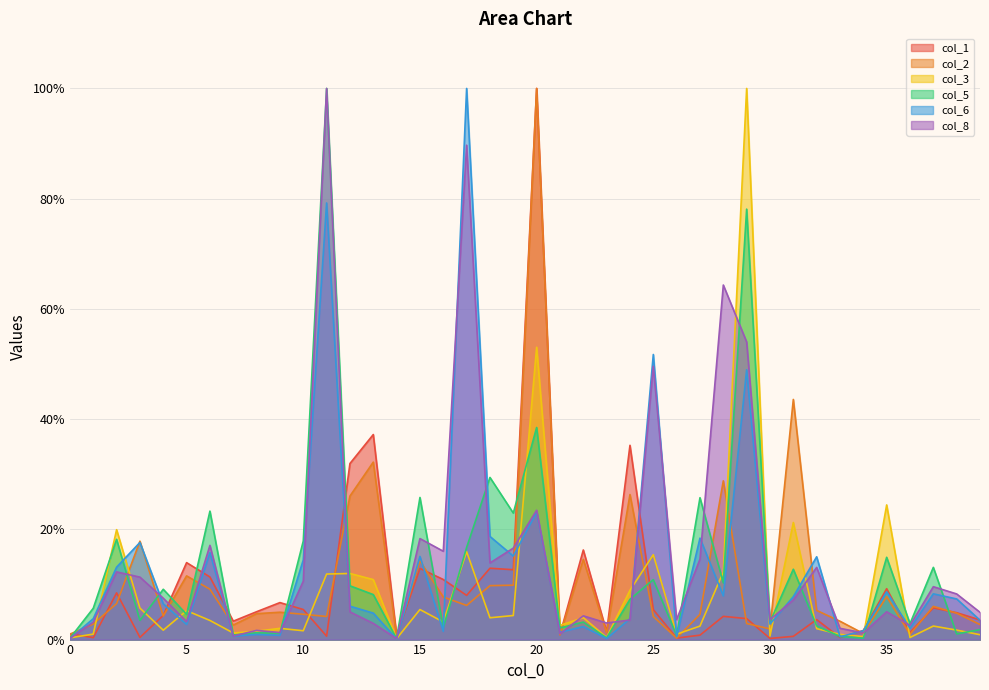

What is the difference between the maximum and minimum values in the col_6 series?

99.9